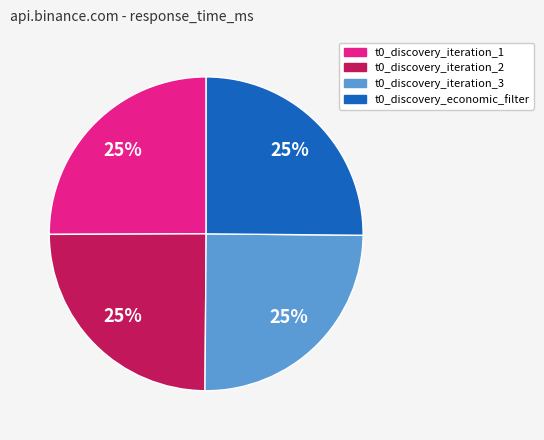

To the nearest percent, what is the average slice percentage?

25%